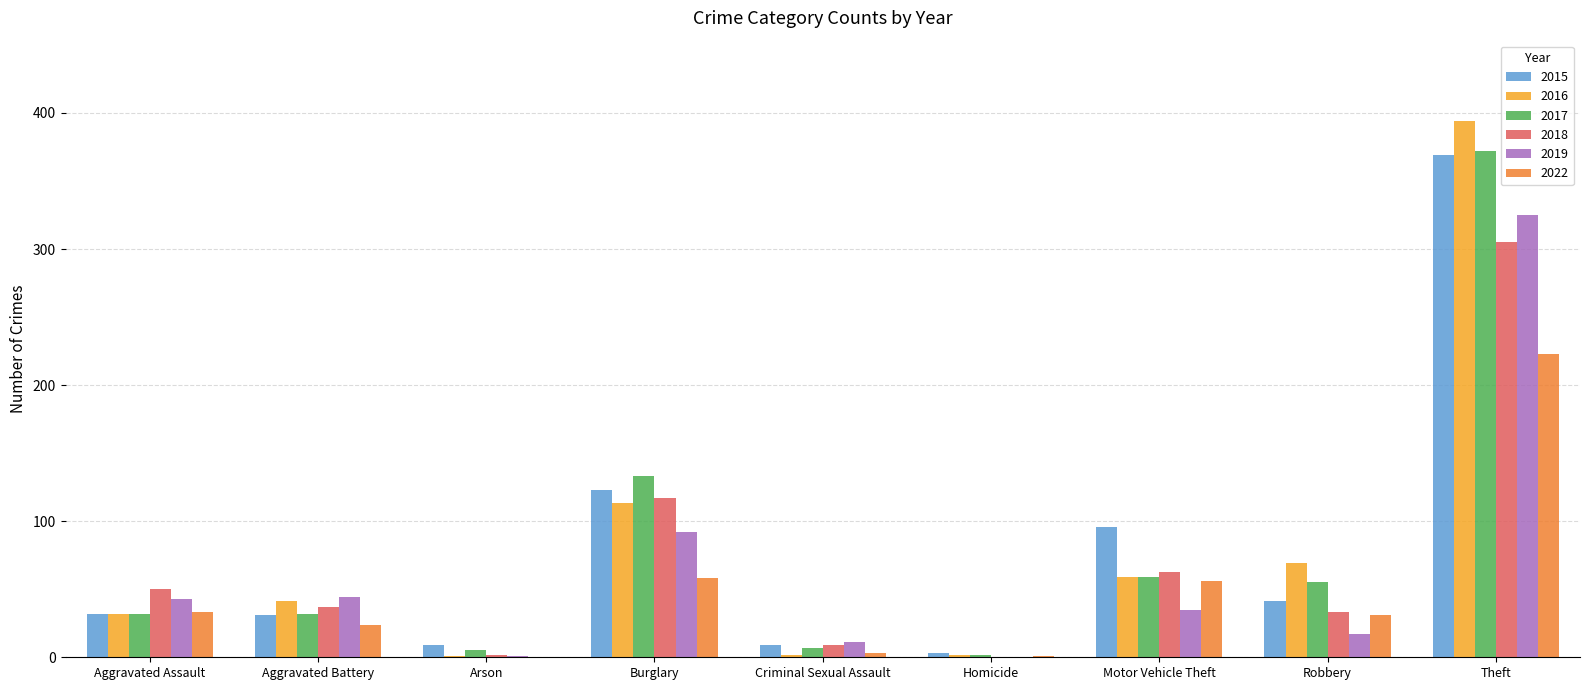

True or false: 2018 has a value of 45 at Burglary.

False